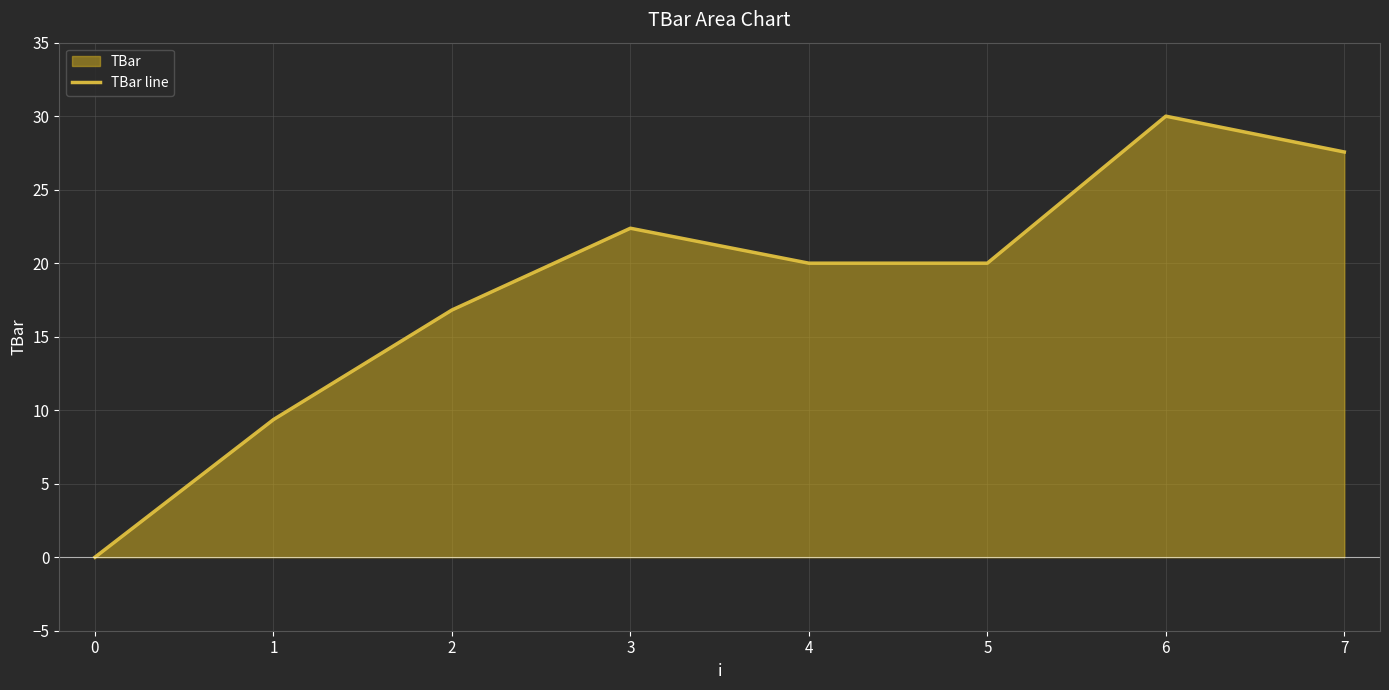

List the labels in order of value, largest first.

6, 7, 3, 4, 5, 2, 1, 0